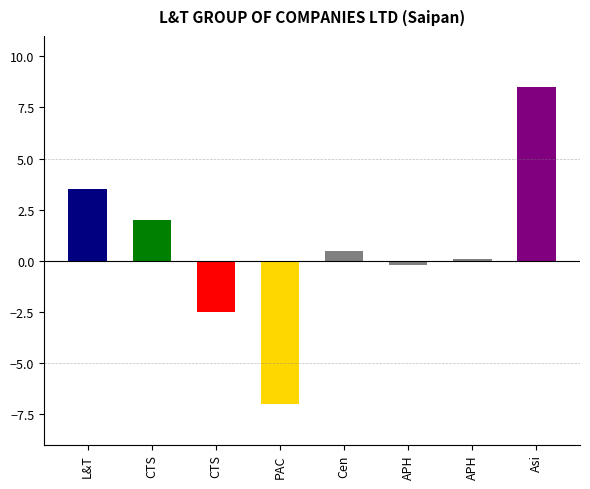

How many distinct data groups are displayed?

1